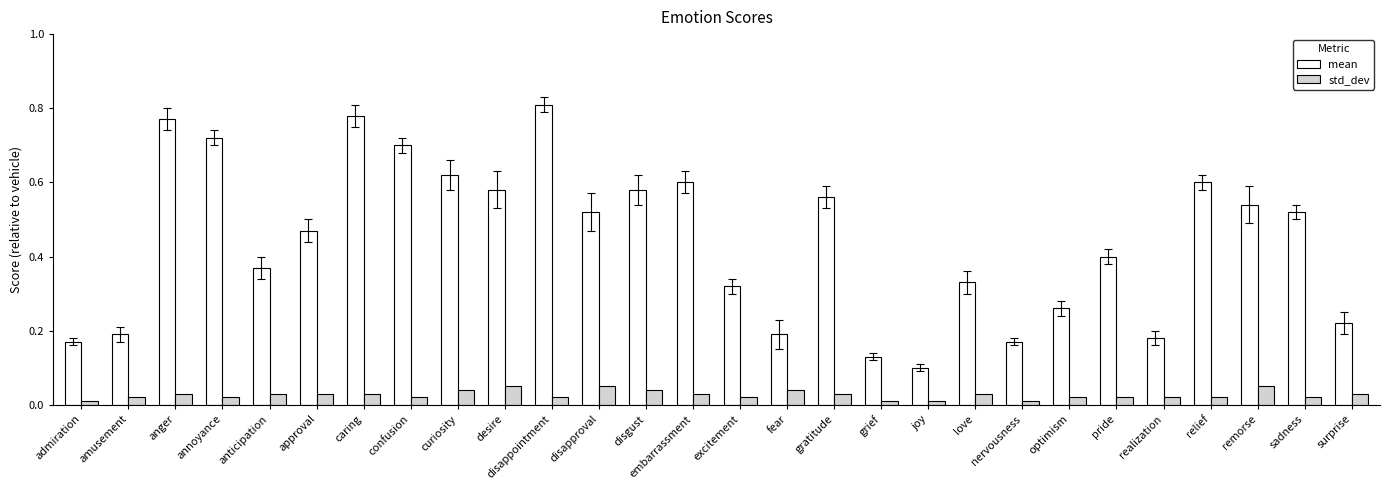

At which label is mean closest to 0?

joy